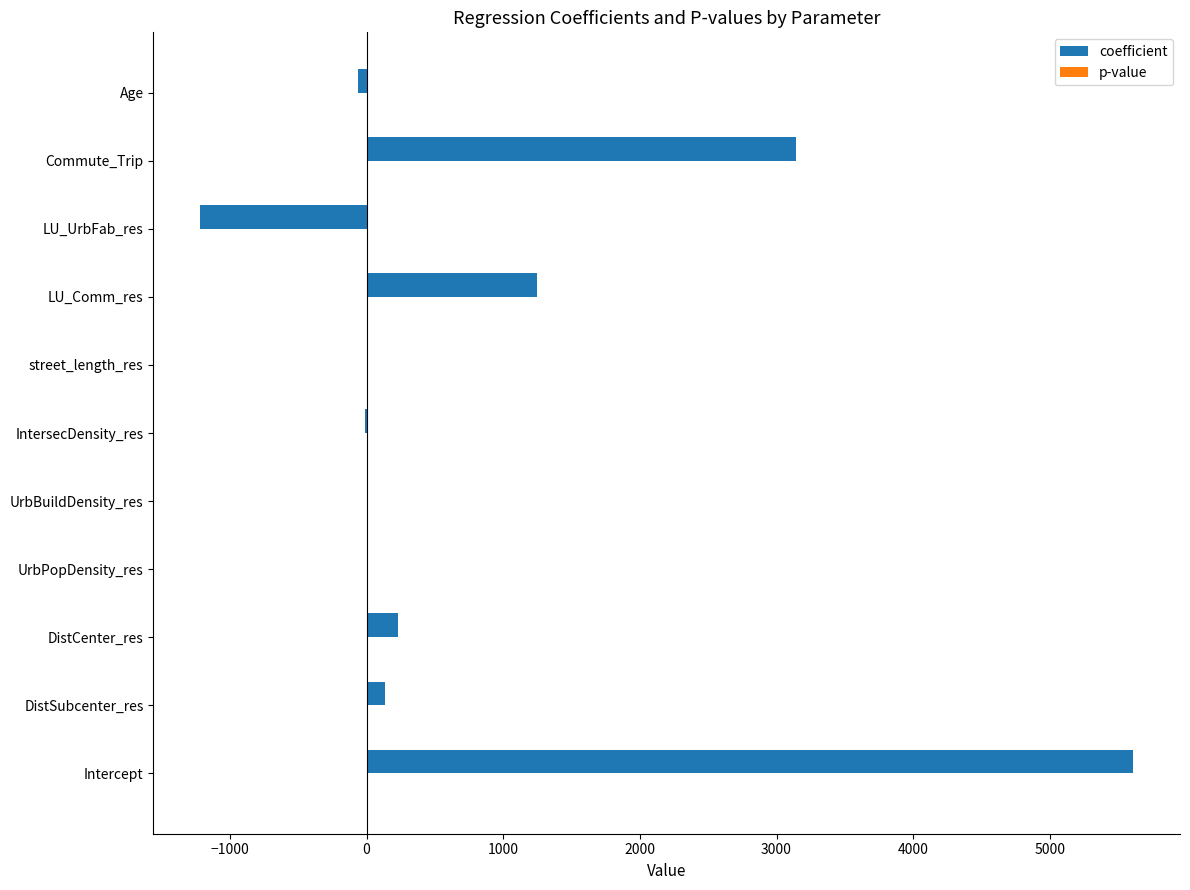

At which category is the sum across all series the highest?

Intercept